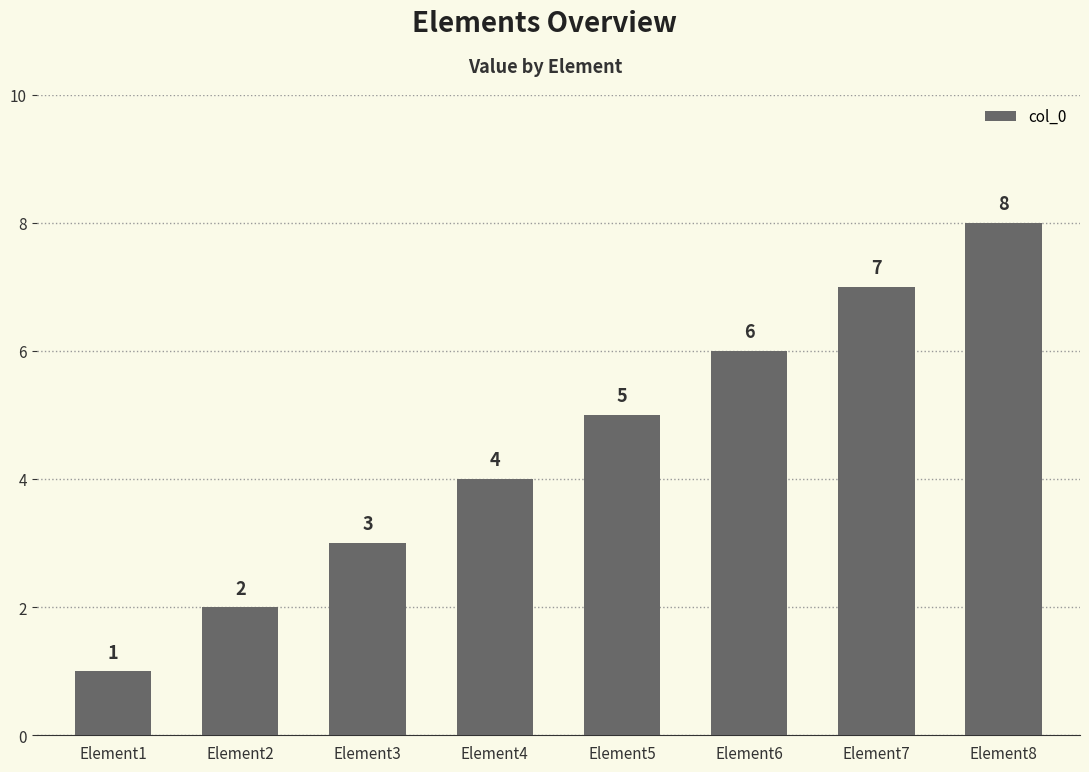

Does the chart contain any negative values?

No